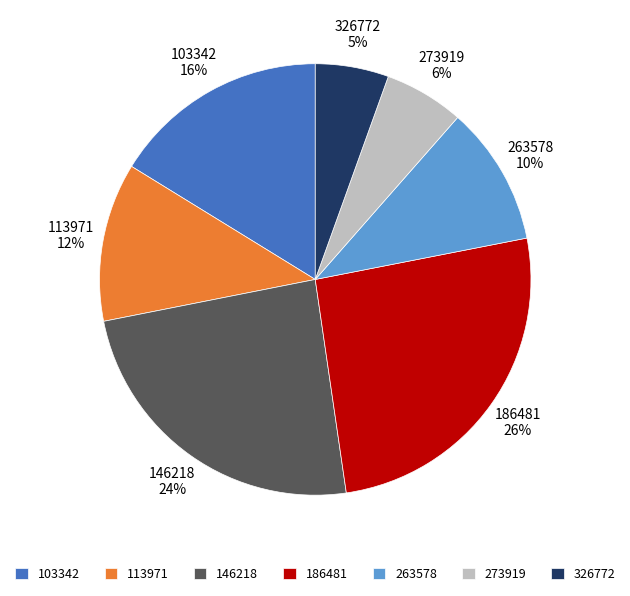

Does 273919 account for over 50% of the chart?

No